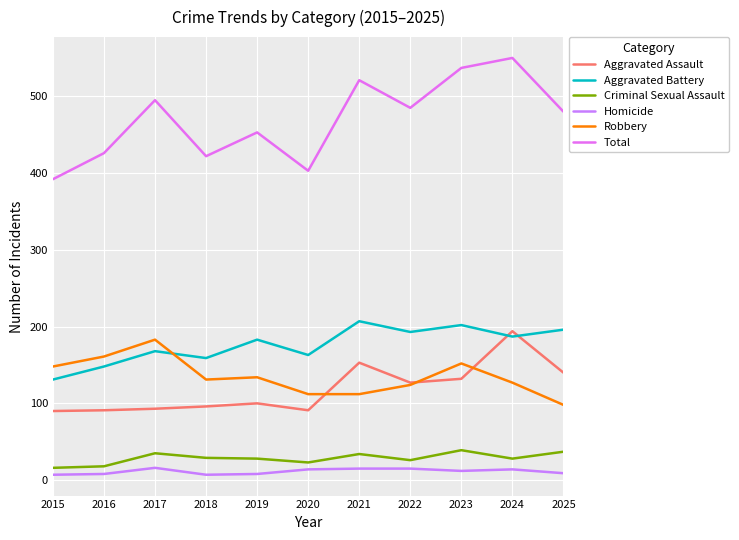

Is it true that Aggravated Assault equals 153 at 2021?

True